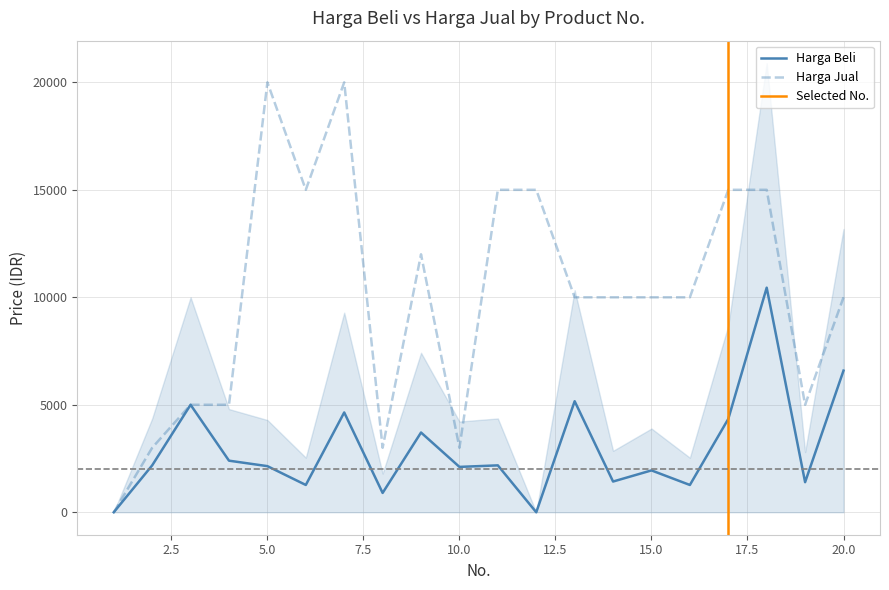

Does the chart display data point markers on the line(s)?

No